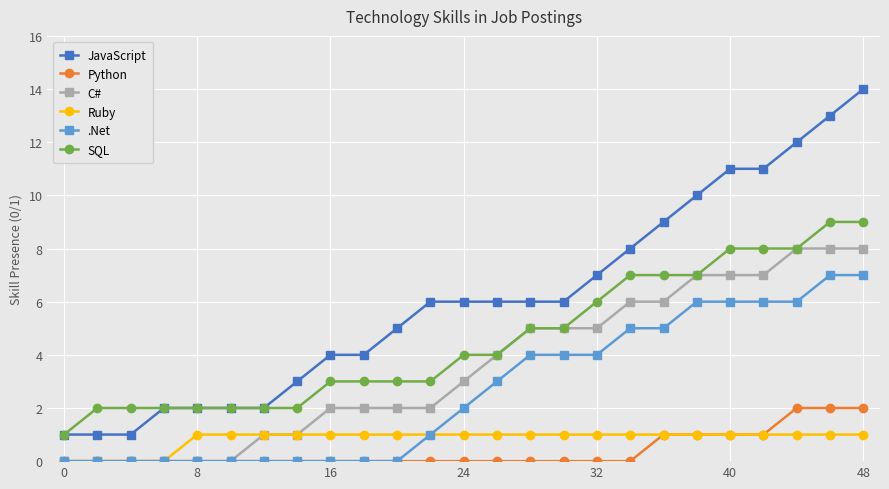

True or false: JavaScript and Ruby cross at least once.

False